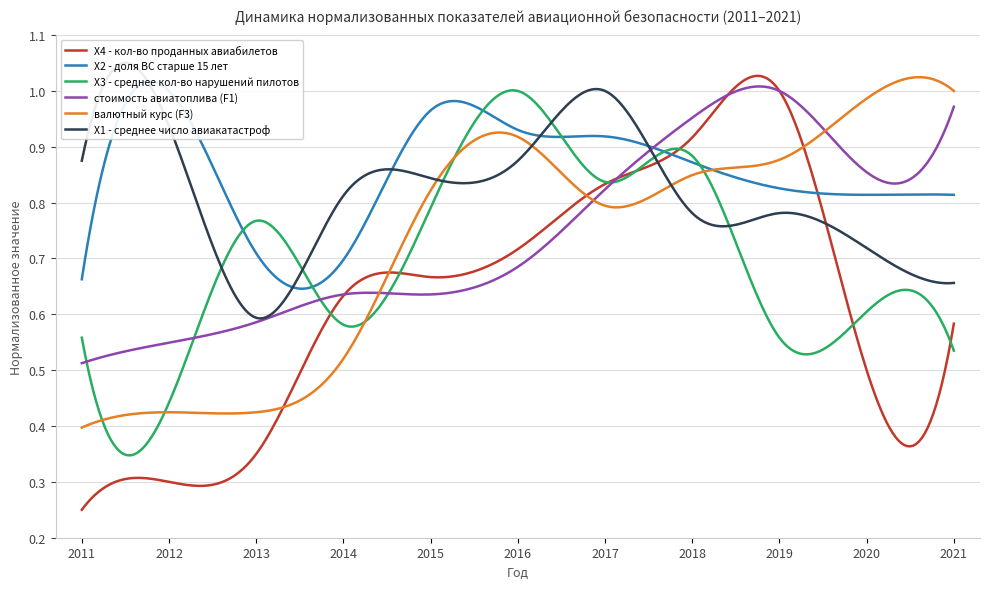

Reading right to left, list all the values displayed in this chart.

X4: 2021=0.6	2020=0.5	2019=1.0	2018=0.9	2017=0.8	2016=0.7	2015=0.7	2014=0.6	2013=0.3	2012=0.3	2011=0.2
X2: 2021=0.8	2020=0.8	2019=0.8	2018=0.9	2017=0.9	2016=0.9	2015=1.0	2014=0.7	2013=0.7	2012=1.0	2011=0.7
X3: 2021=0.5	2020=0.6	2019=0.6	2018=0.9	2017=0.8	2016=1.0	2015=0.8	2014=0.6	2013=0.8	2012=0.4	2011=0.6
F1: 2021=1.0	2020=0.9	2019=1.0	2018=1.0	2017=0.8	2016=0.7	2015=0.6	2014=0.6	2013=0.6	2012=0.5	2011=0.5
F3: 2021=1.0	2020=1.0	2019=0.9	2018=0.8	2017=0.8	2016=0.9	2015=0.8	2014=0.5	2013=0.4	2012=0.4	2011=0.4
X1: 2021=0.7	2020=0.7	2019=0.8	2018=0.8	2017=1.0	2016=0.9	2015=0.8	2014=0.8	2013=0.6	2012=0.9	2011=0.9